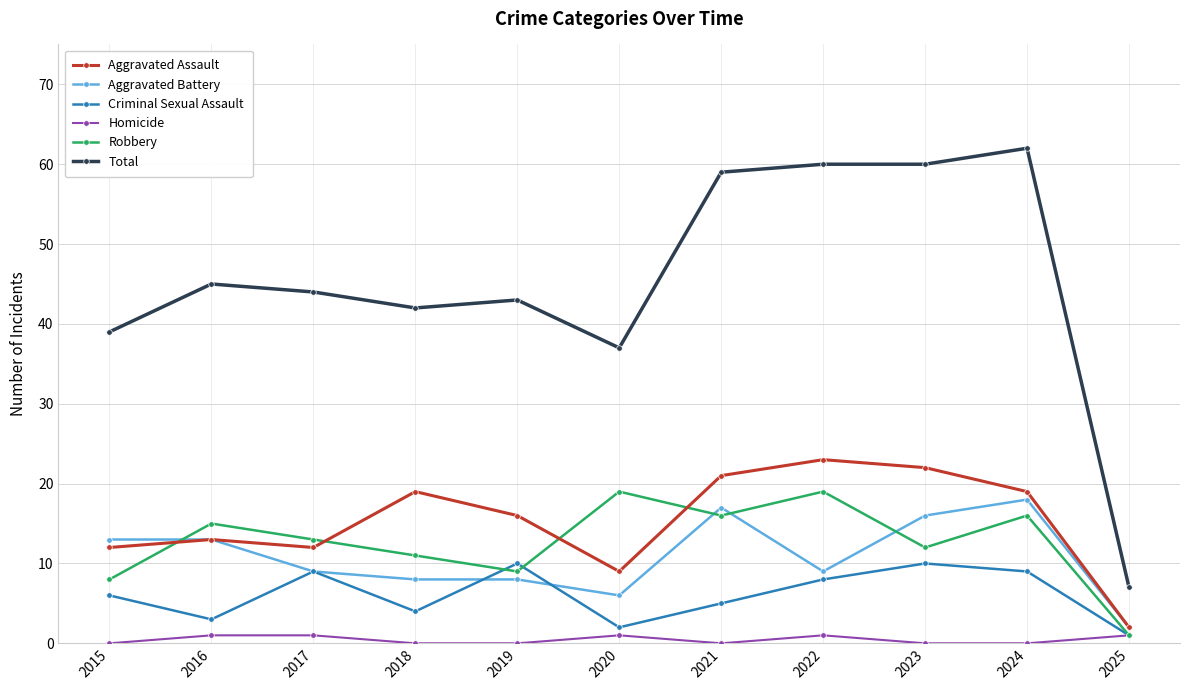

True or false: Total and Homicide cross at least once.

False